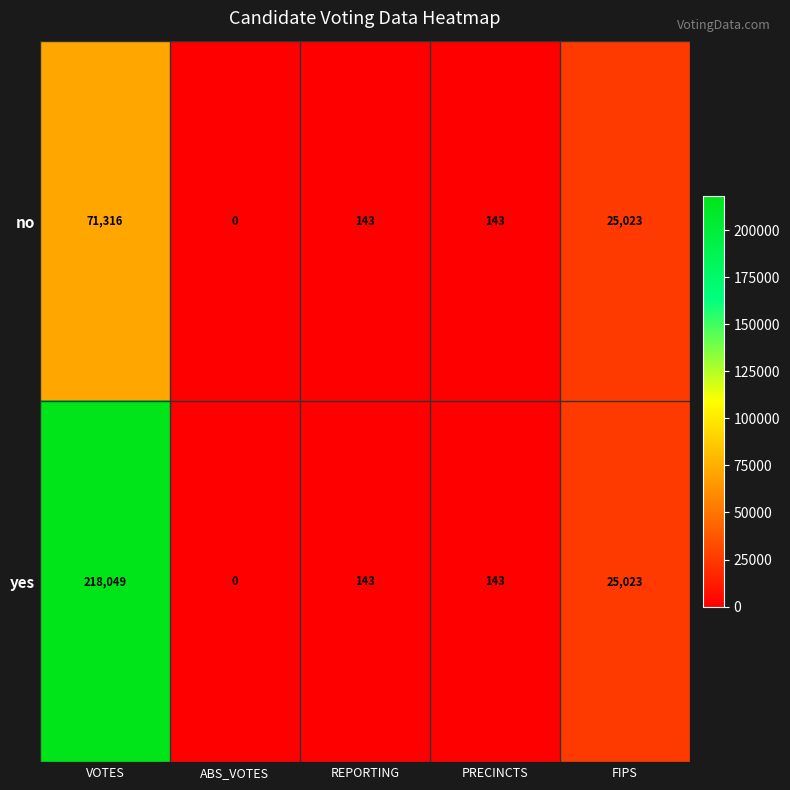

What is the approximate value of yes at FIPS?

25023